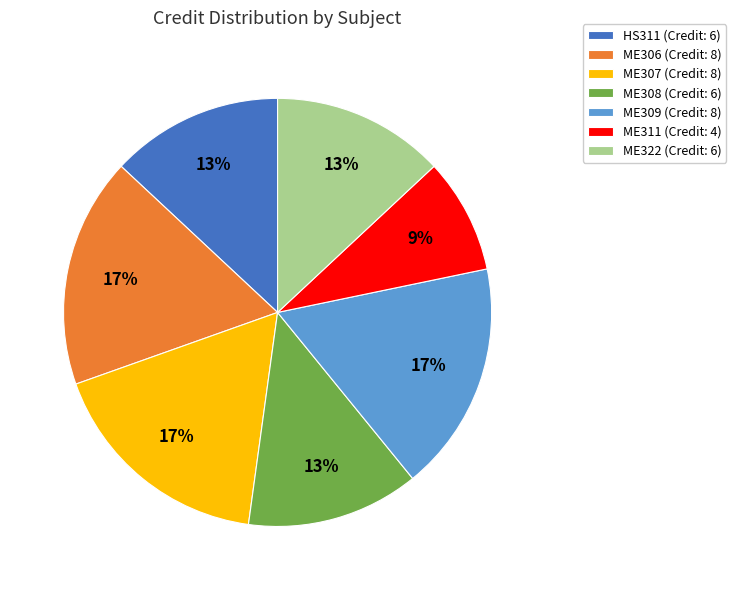

Which slice is the smallest?

ME311